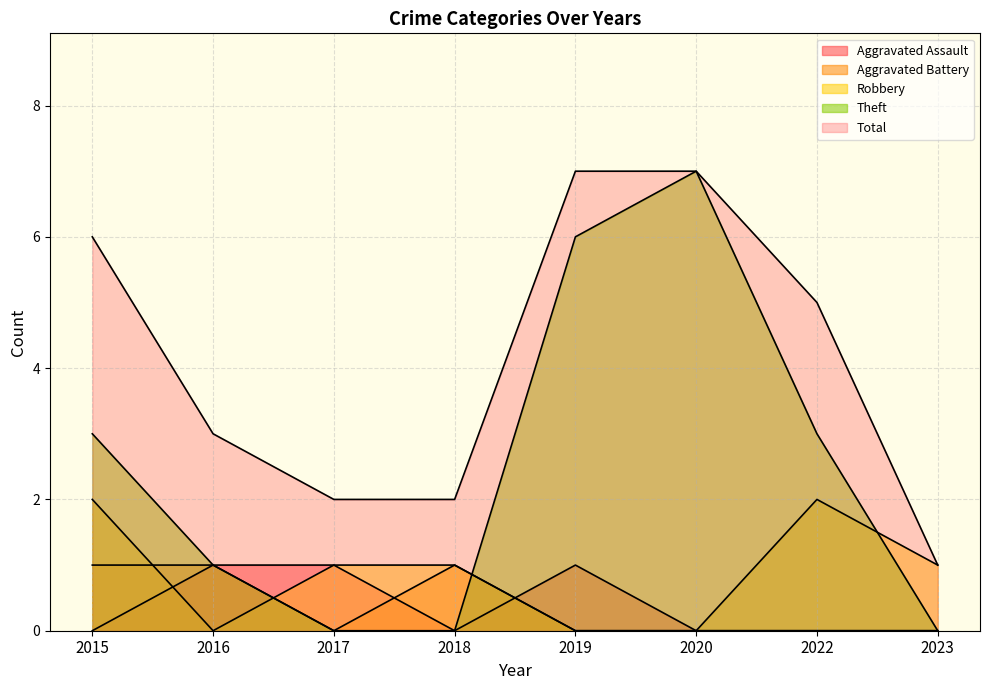

What are all the series names shown in the legend?

Aggravated Assault, Aggravated Battery, Robbery, Theft, Total